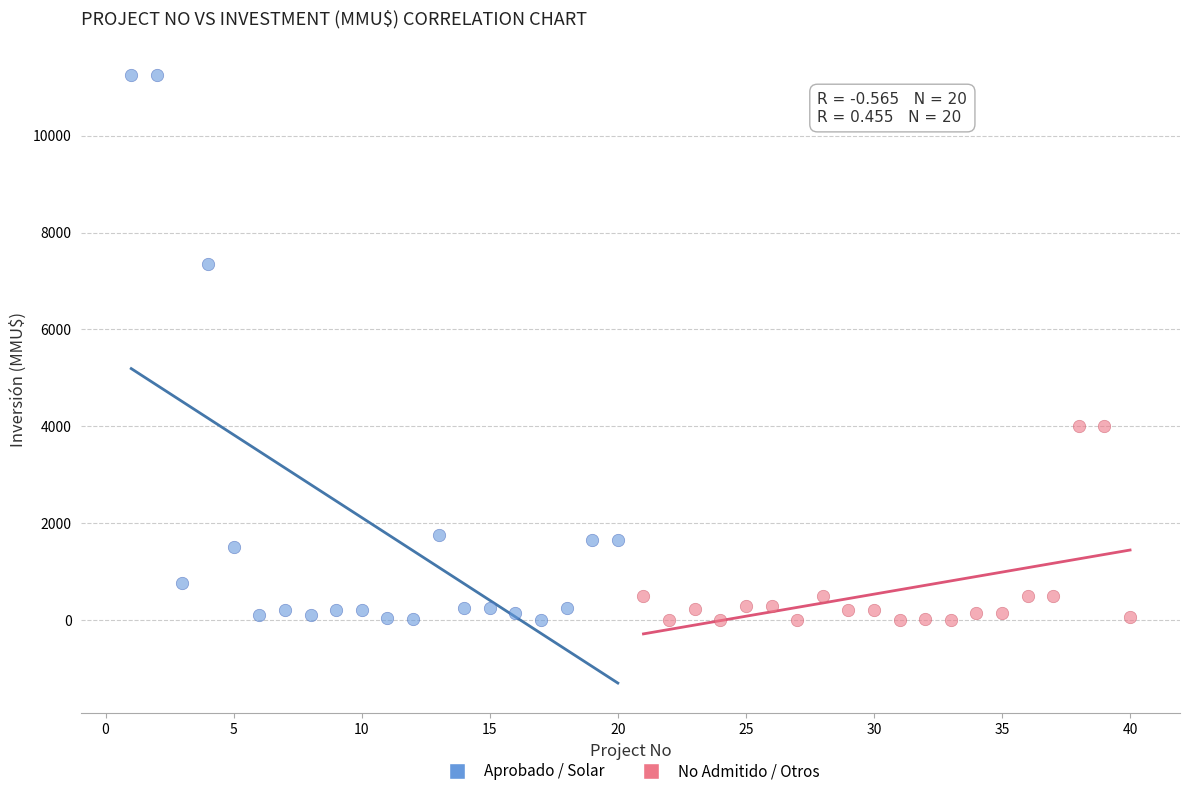

Which series contains the highest Y value?

Aprobado / Solar